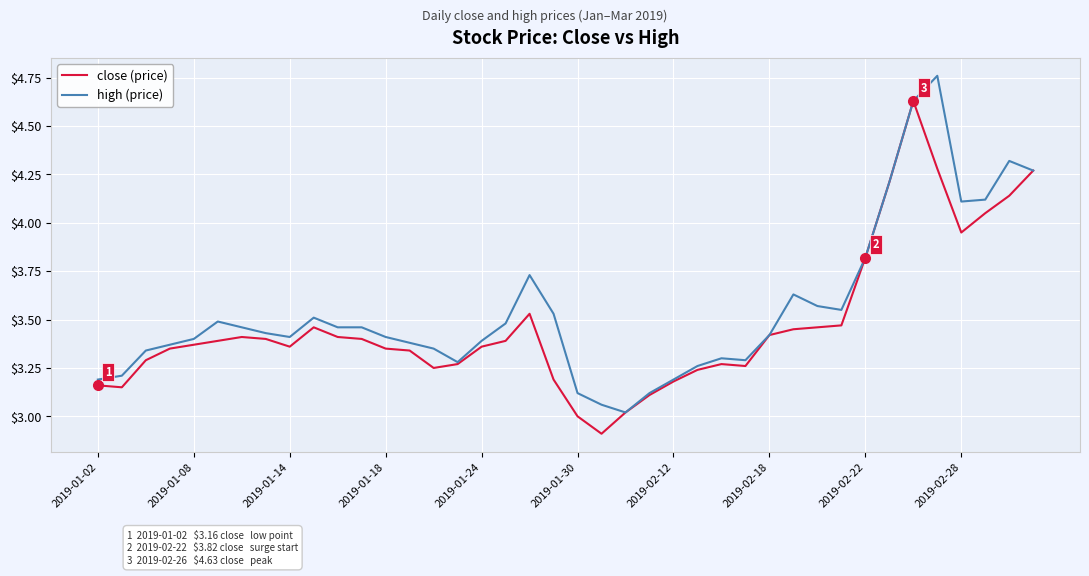

What are all the series names shown in the legend?

close (price), high (price)